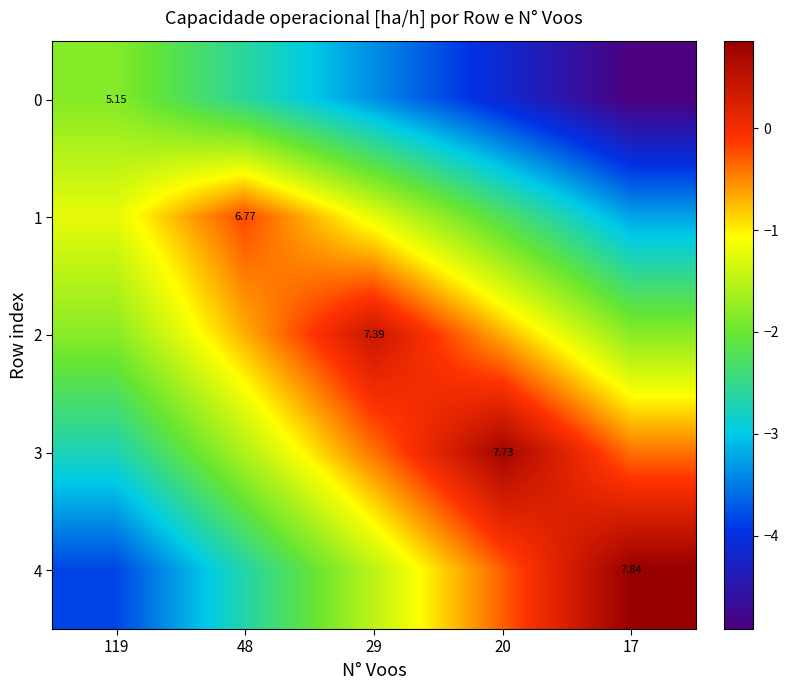

What is the difference between the second highest and second lowest values in the 4 series?

2.4